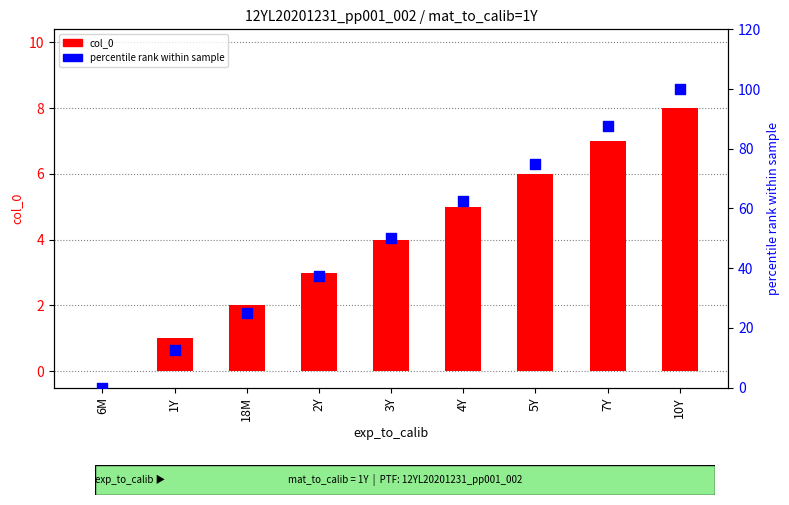

Which series has the largest total across all categories?

percentile rank within sample